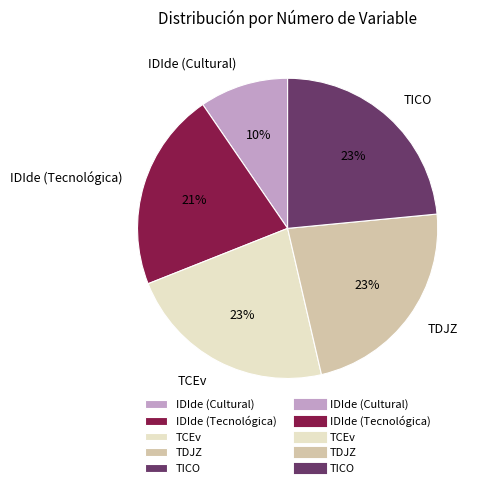

What is the smallest slice in the pie chart?

IDIde (Cultural)